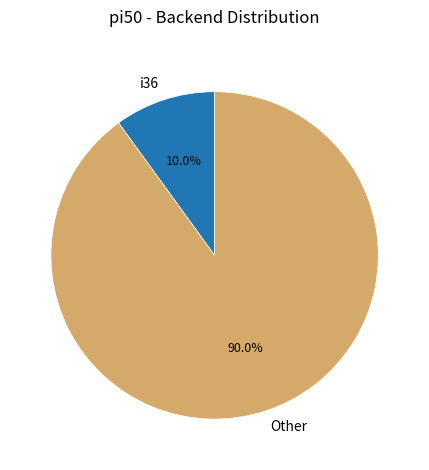

Rank the categories by value from lowest to highest.

i36, Other